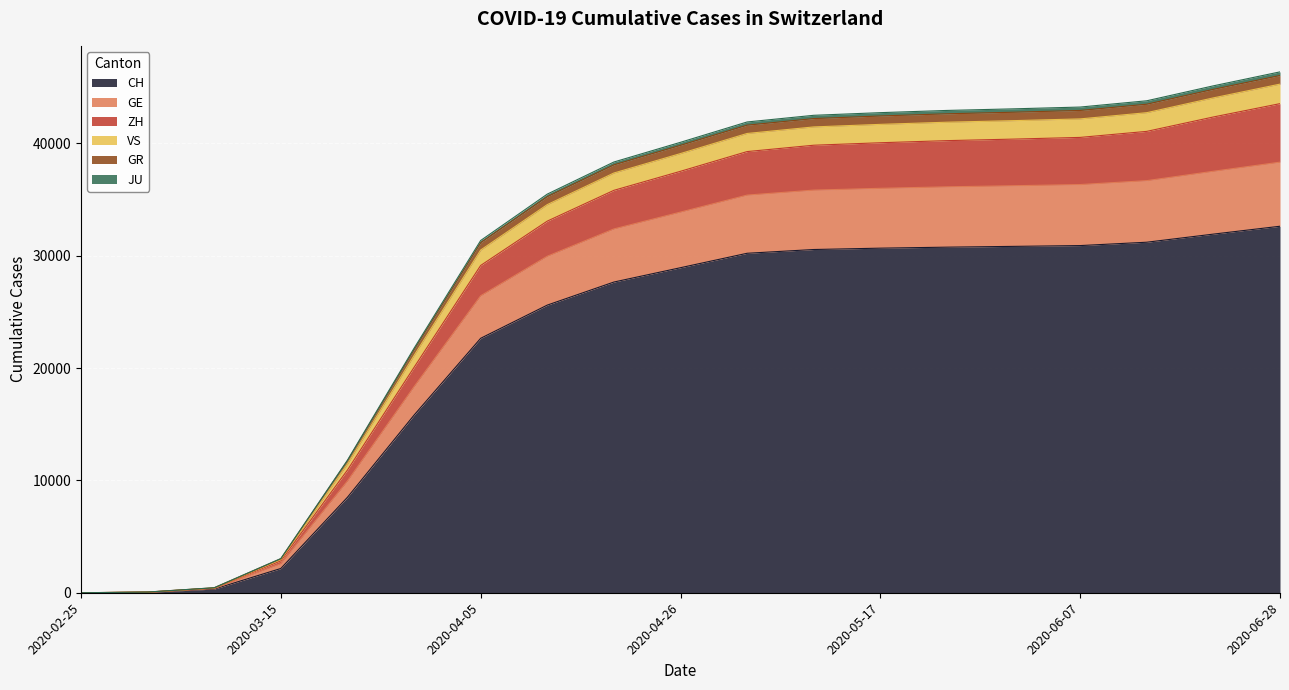

What is the maximum value for CH?

32618